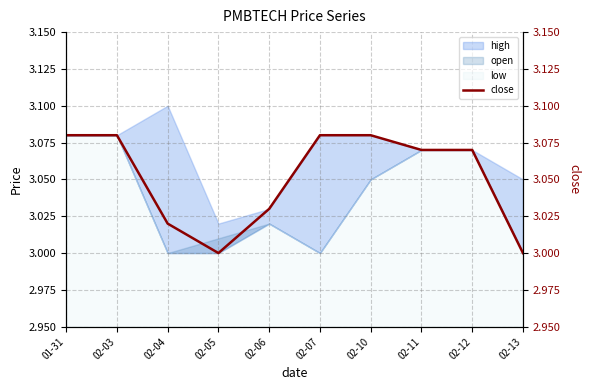

At which label is the value closest to 3?

02-05